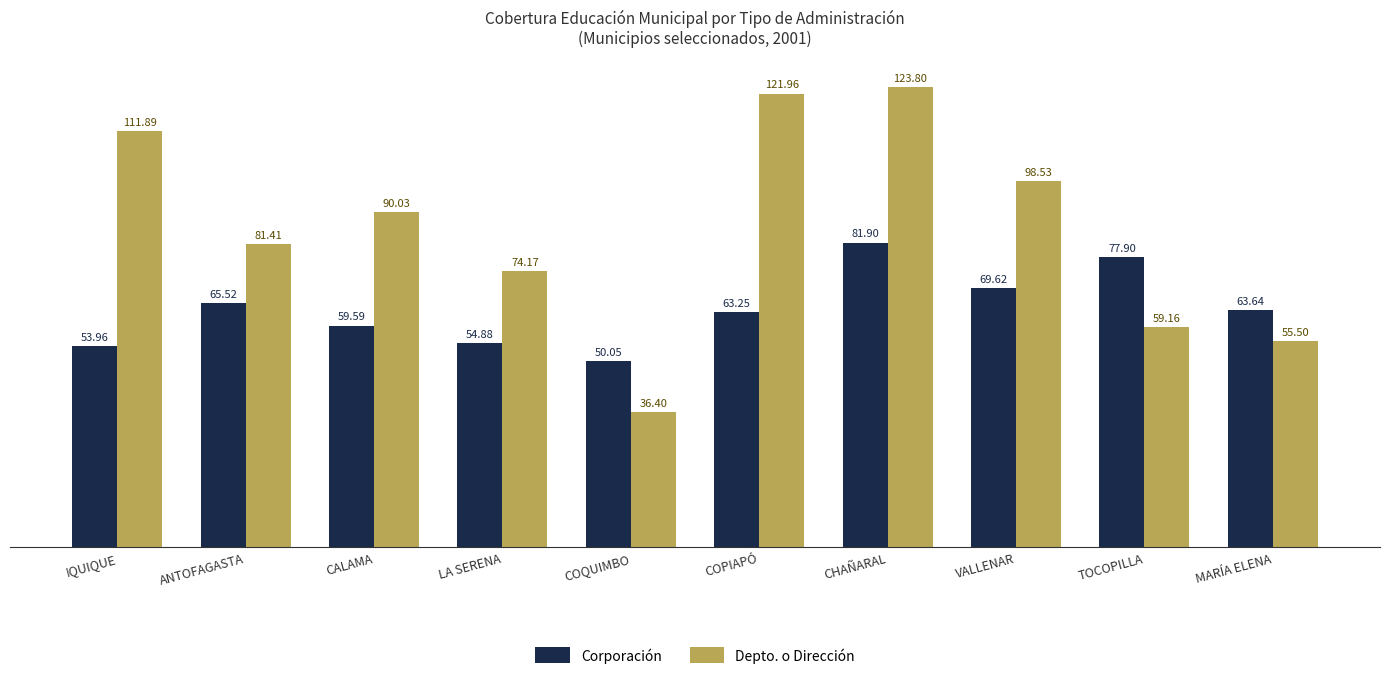

List the series in order of their peak value, highest first.

Depto. o Dirección, Corporación